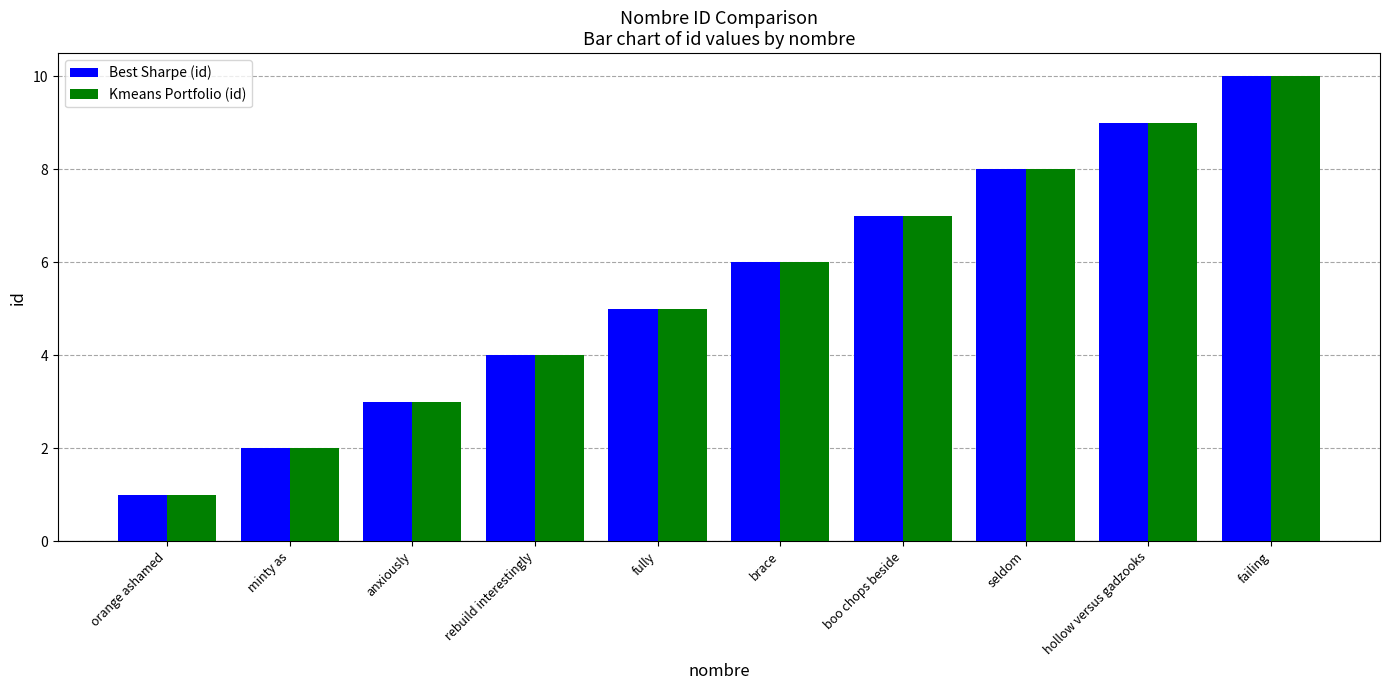

Is the value of Best Sharpe (id) at hollow versus gadzooks greater than the value of Kmeans Portfolio (id) at boo chops beside?

Yes